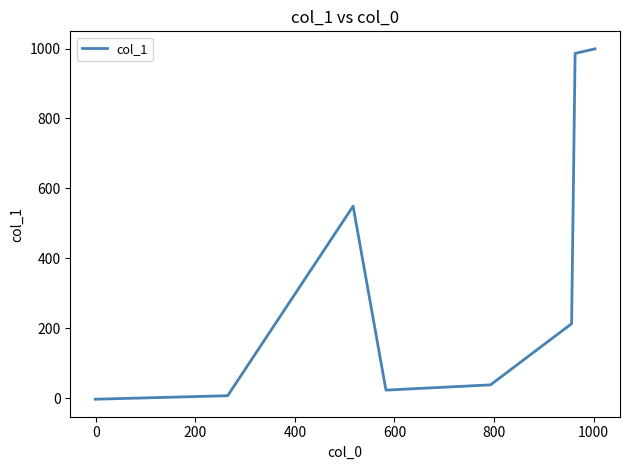

What is the greatest value displayed?

999